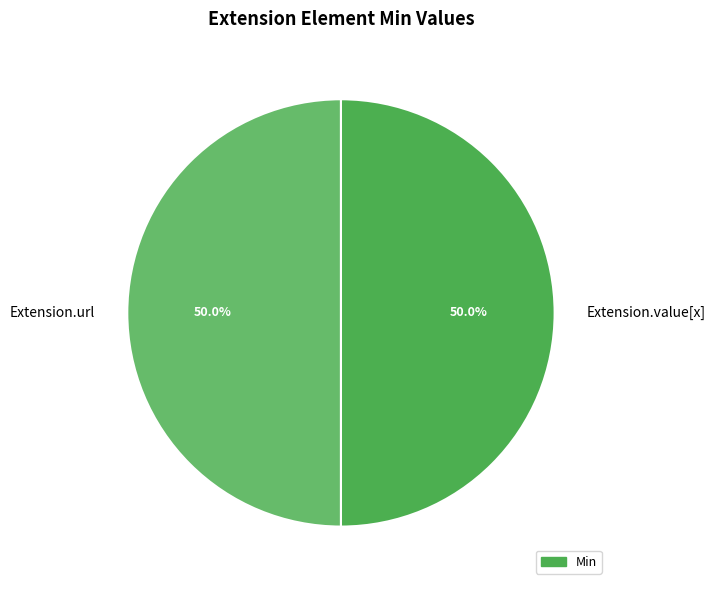

What is the total percentage of Extension.url and Extension.value[x]?

100.0%